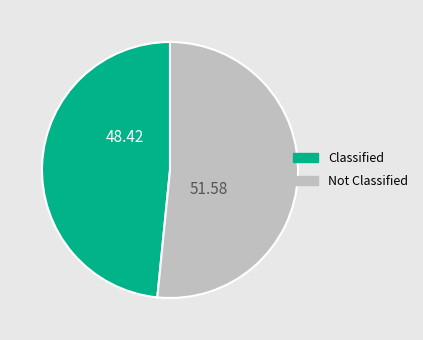

Is there a majority slice in this chart?

Yes